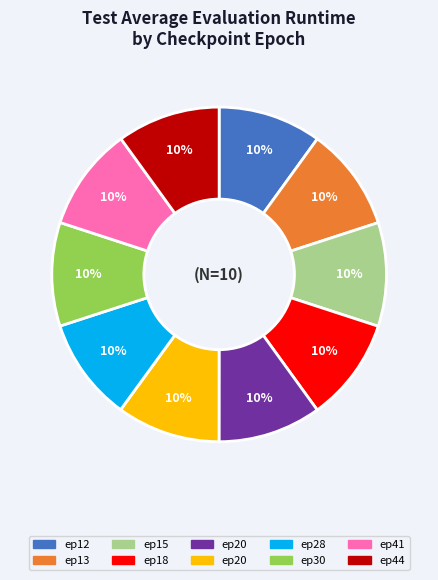

To the nearest percent, what is the average slice percentage?

10%